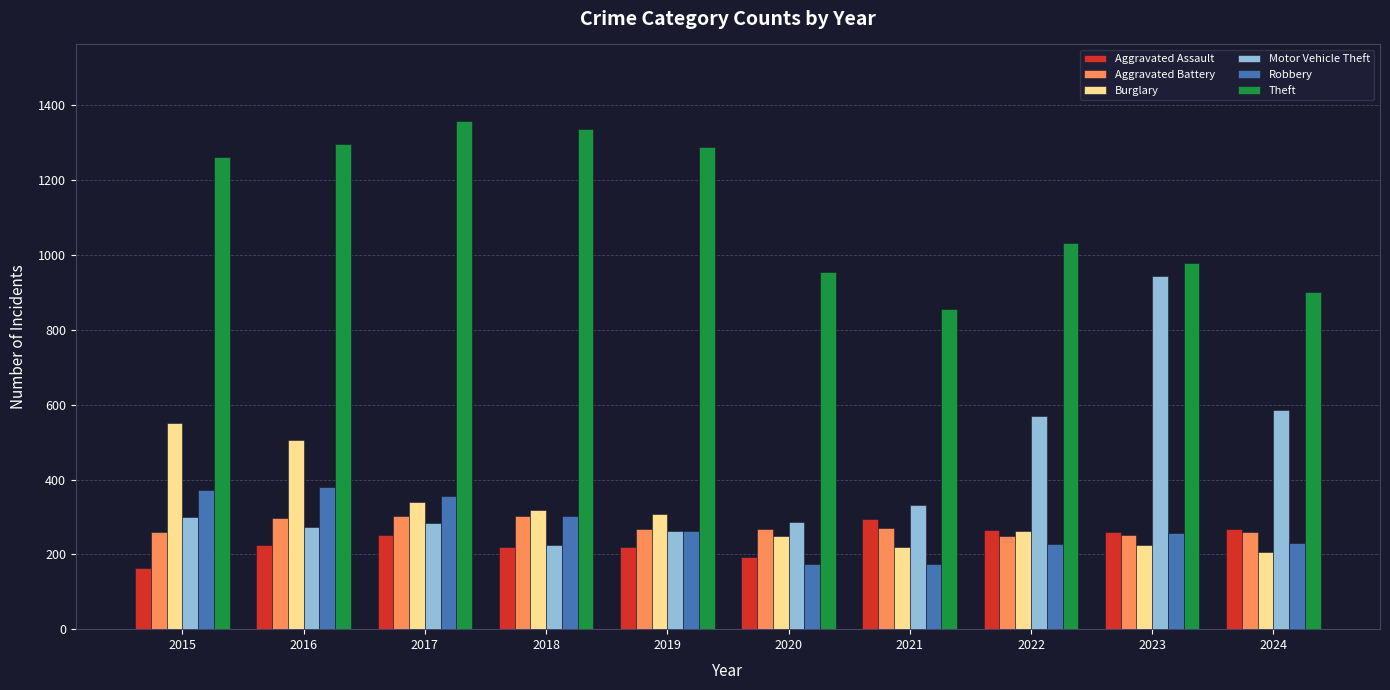

What is the minimum value for Robbery?

174